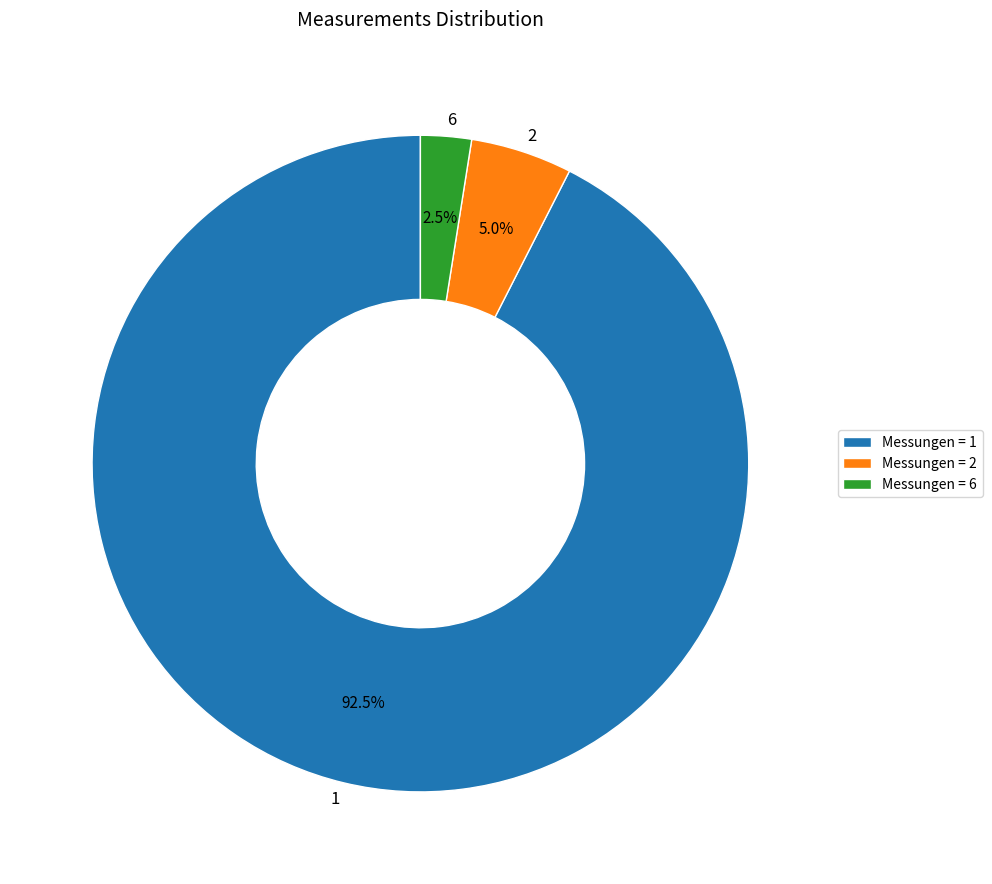

What is the ratio of the value at 6 to the value at 2?

0.5